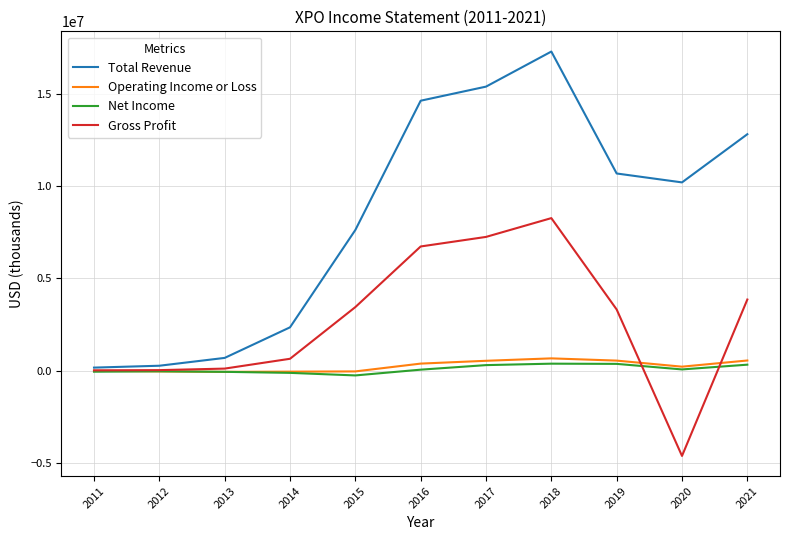

List the series in order of their peak value, highest first.

Total Revenue, Gross Profit, Operating Income or Loss, Net Income